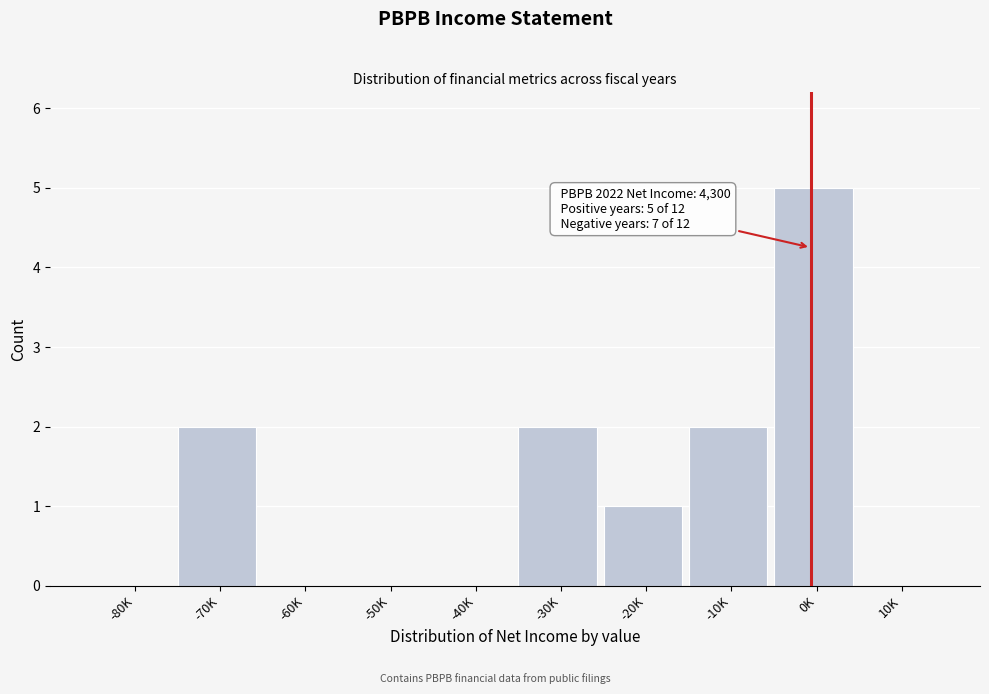

Reading left to right, transcribe all the data shown in this chart.

-80K=0	-70K=2	-60K=0	-50K=0	-40K=0	-30K=2	-20K=1	-10K=2	0K=5	10K=0